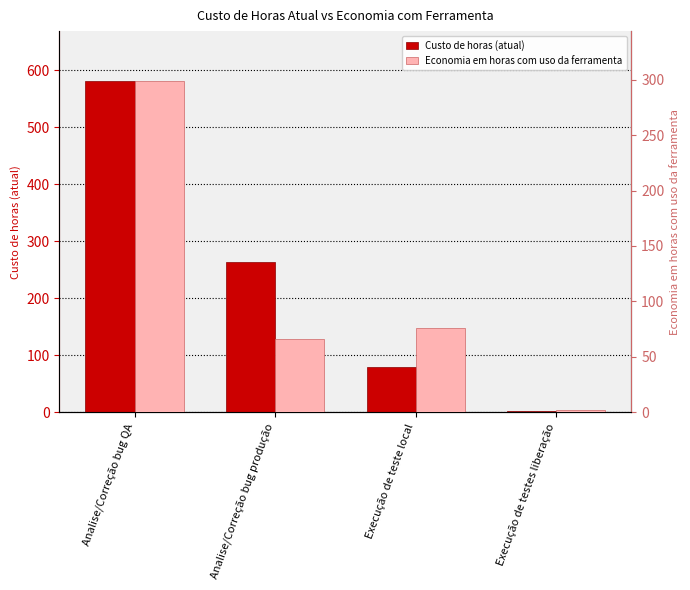

What is the label of the 3rd bar from the left?

Execução de teste local